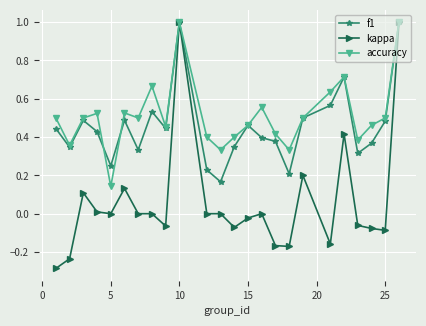

What is the maximum value for f1?

1.0